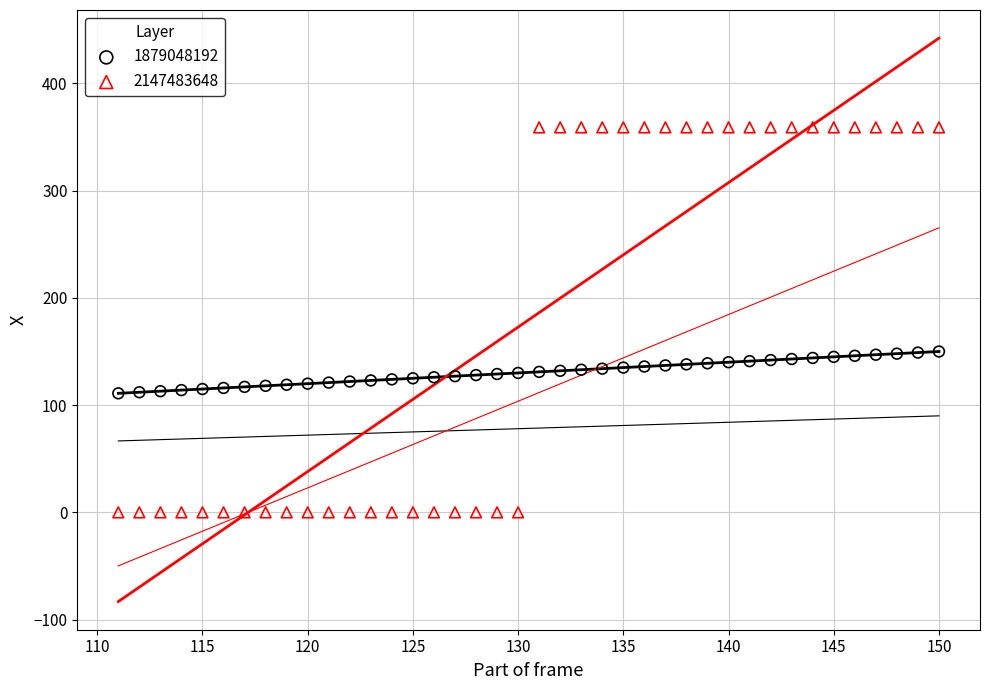

Which series has the widest spread of Y values?

2147483648